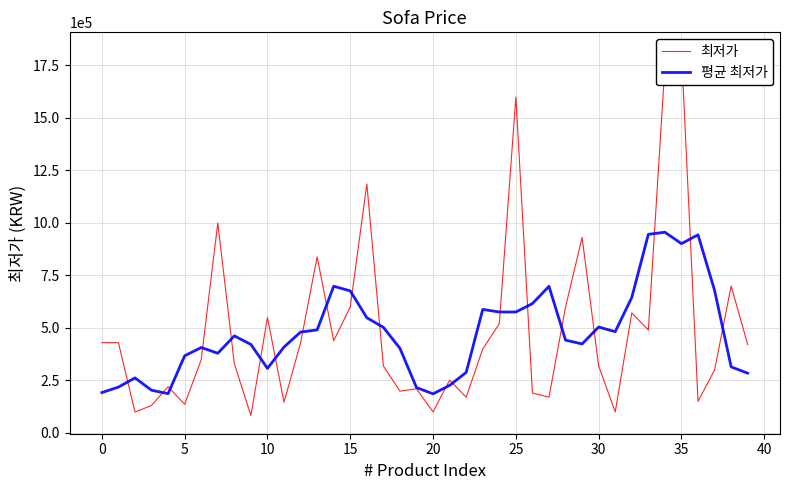

What is the value of the 최저가 point at the 25th from the left?

519200